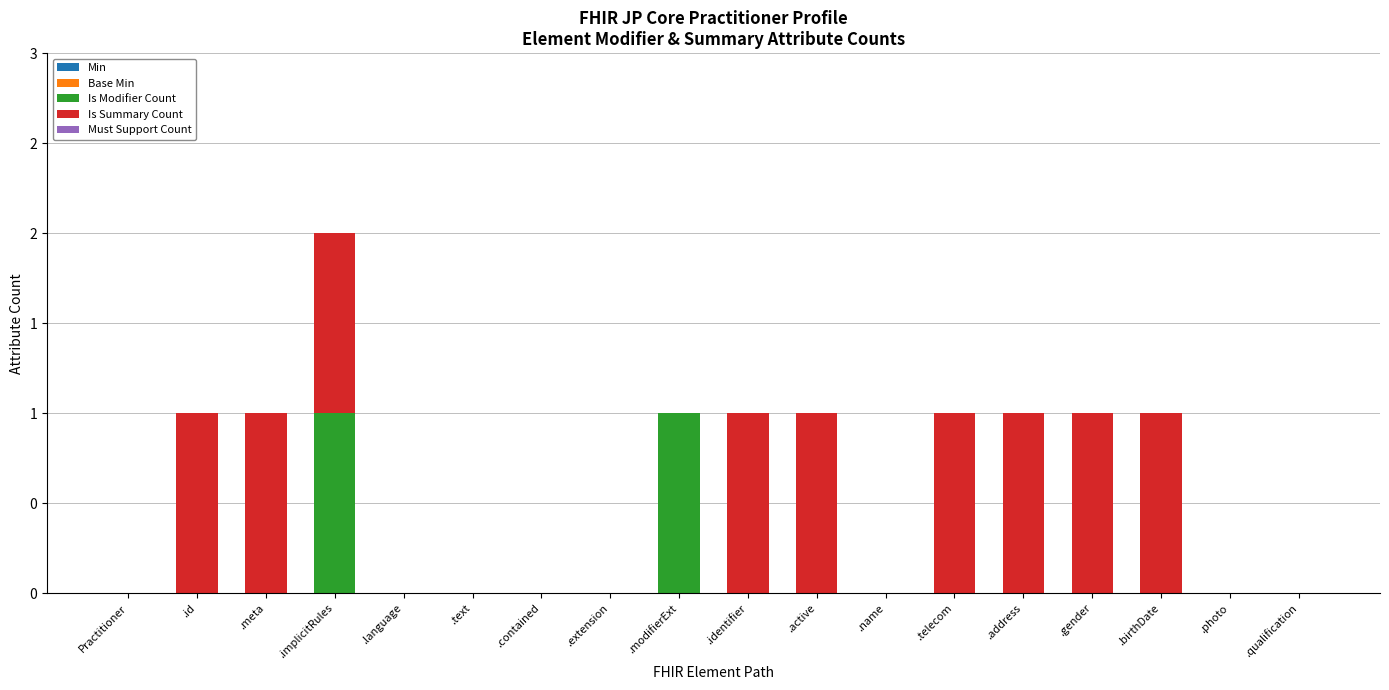

Are the bars grouped side by side (vs. stacked)?

No